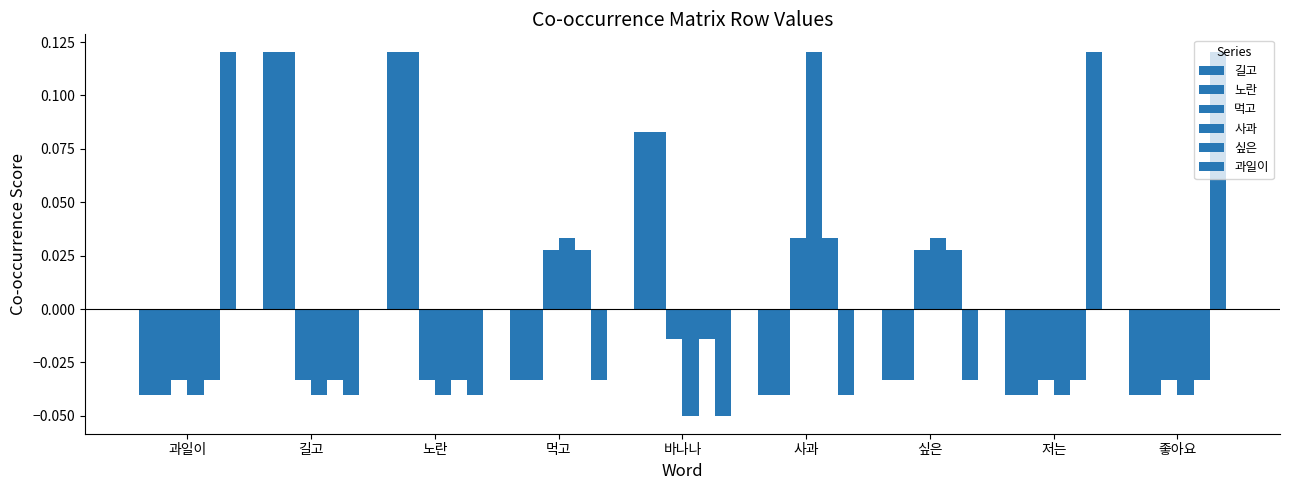

How many bars are there in total?

54